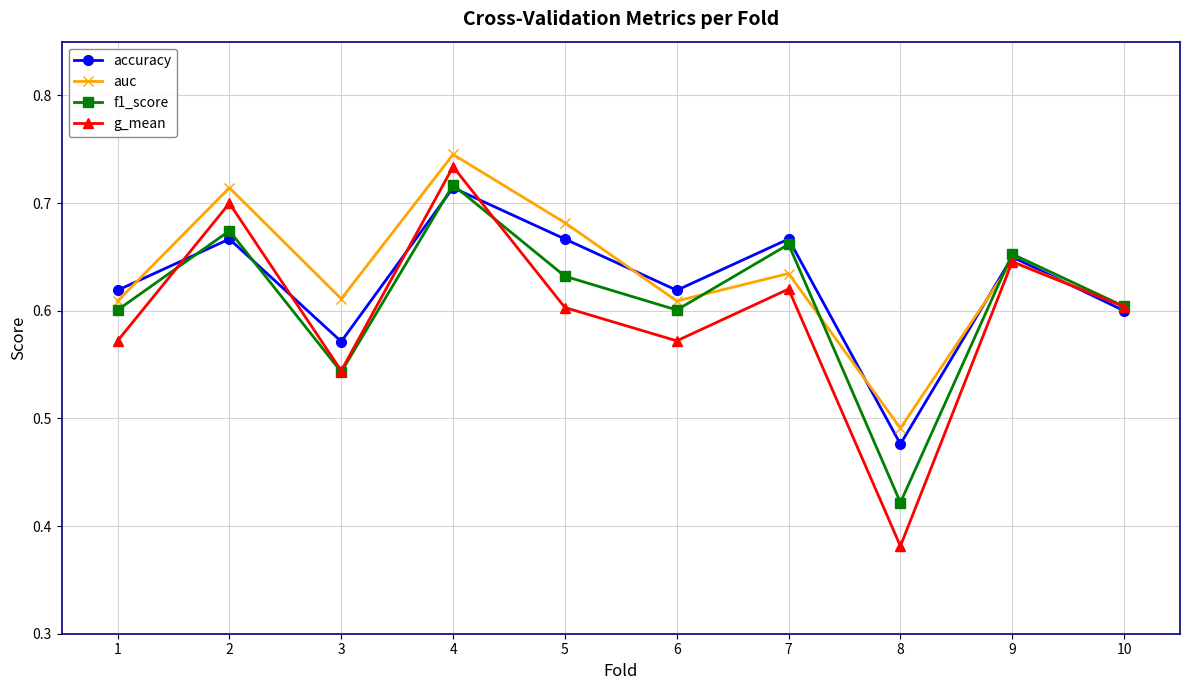

At which label does auc reach its minimum?

8